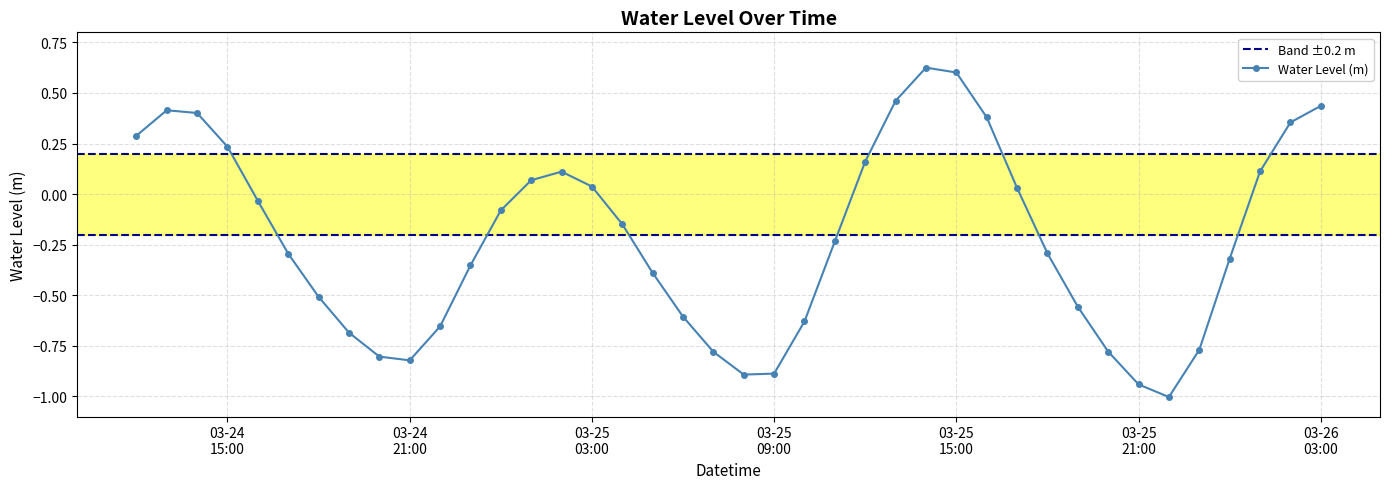

Which has a higher value, 2025-03-25 00:00:00 or 2025-03-25 04:00:00?

2025-03-25 00:00:00